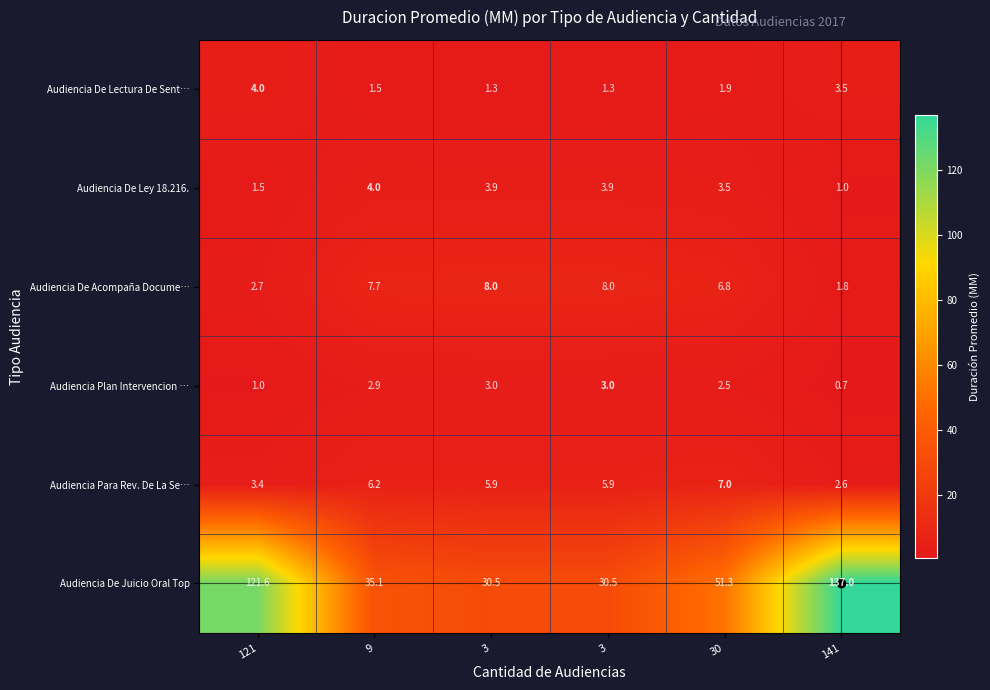

Count the number of categories in the chart.

6